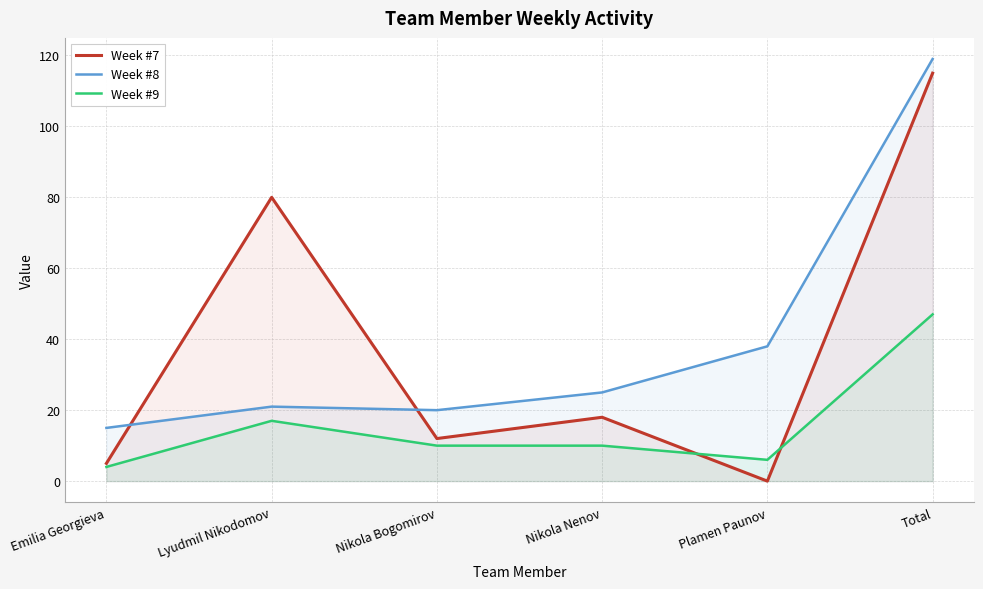

What is the label of the 3rd point from the right?

Nikola Nenov